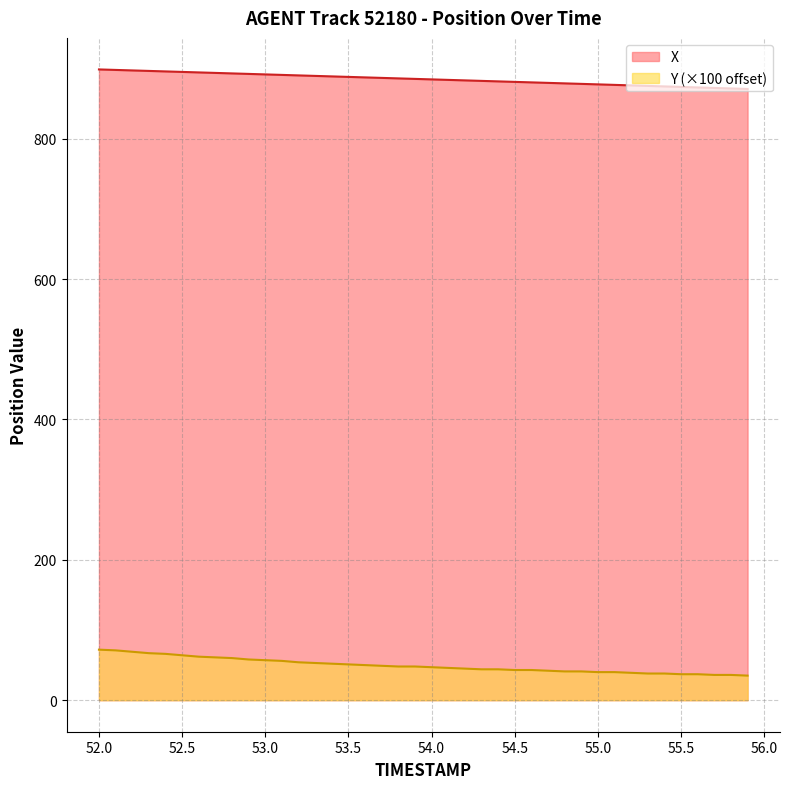

Which series has the largest total across all categories?

X